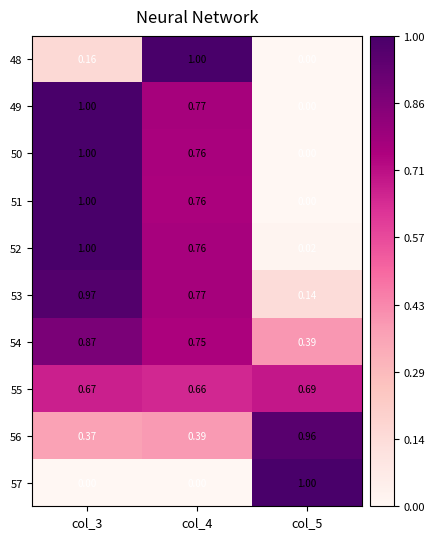

How many positive values does the 49 series have?

2